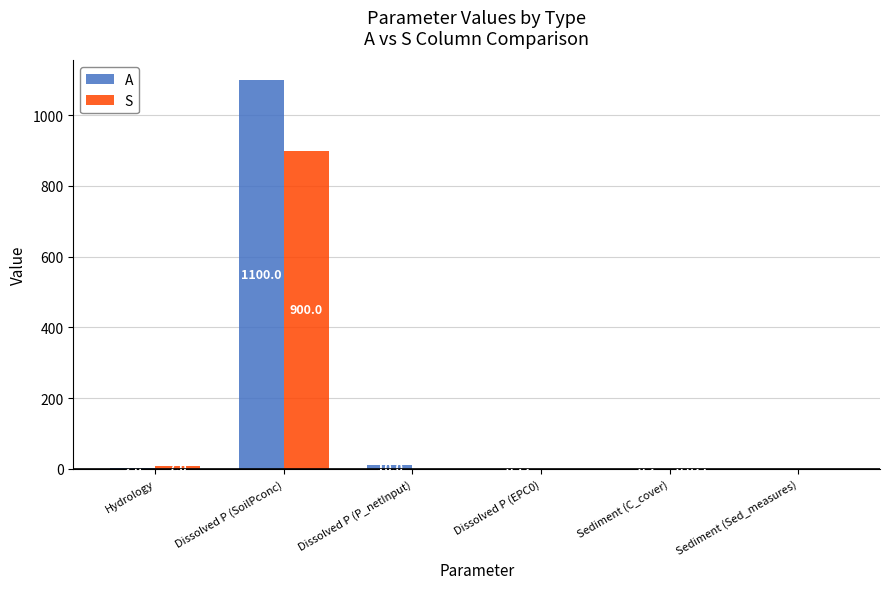

Which label corresponds to the largest value in the chart?

Dissolved P (SoilPconc)